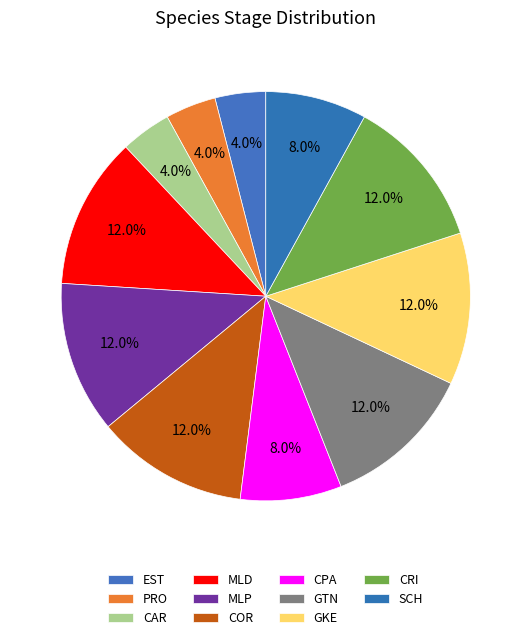

Rank the categories by value from highest to lowest.

MLD, MLP, COR, GTN, GKE, CRI, CPA, SCH, EST, PRO, CAR